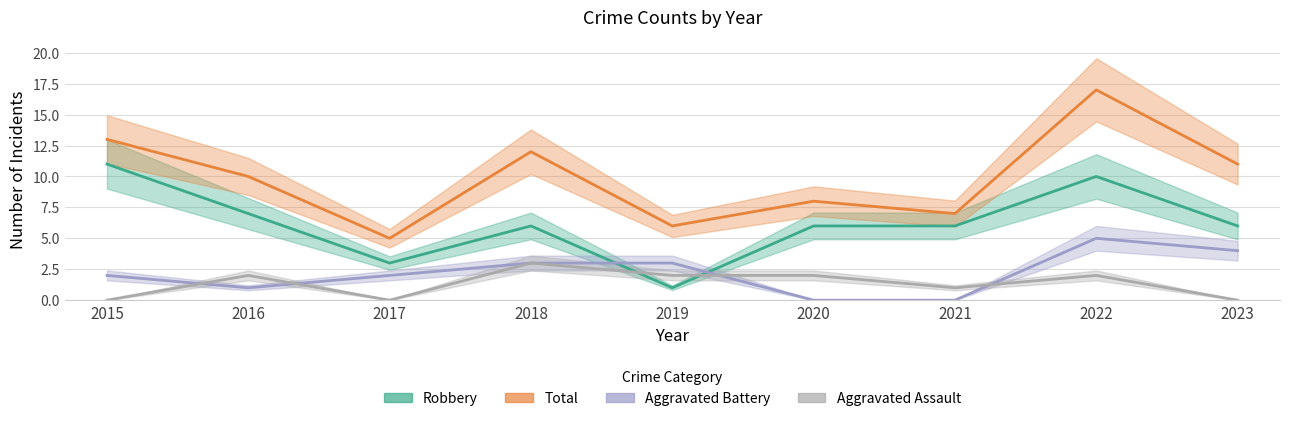

Reading right to left, transcribe all the data shown in this chart.

Aggravated Assault: 0	2	1	2	2	3	0	2	0
Aggravated Battery: 4	5	0	0	3	3	2	1	2
Robbery: 6	10	6	6	1	6	3	7	11
Total: 11	17	7	8	6	12	5	10	13